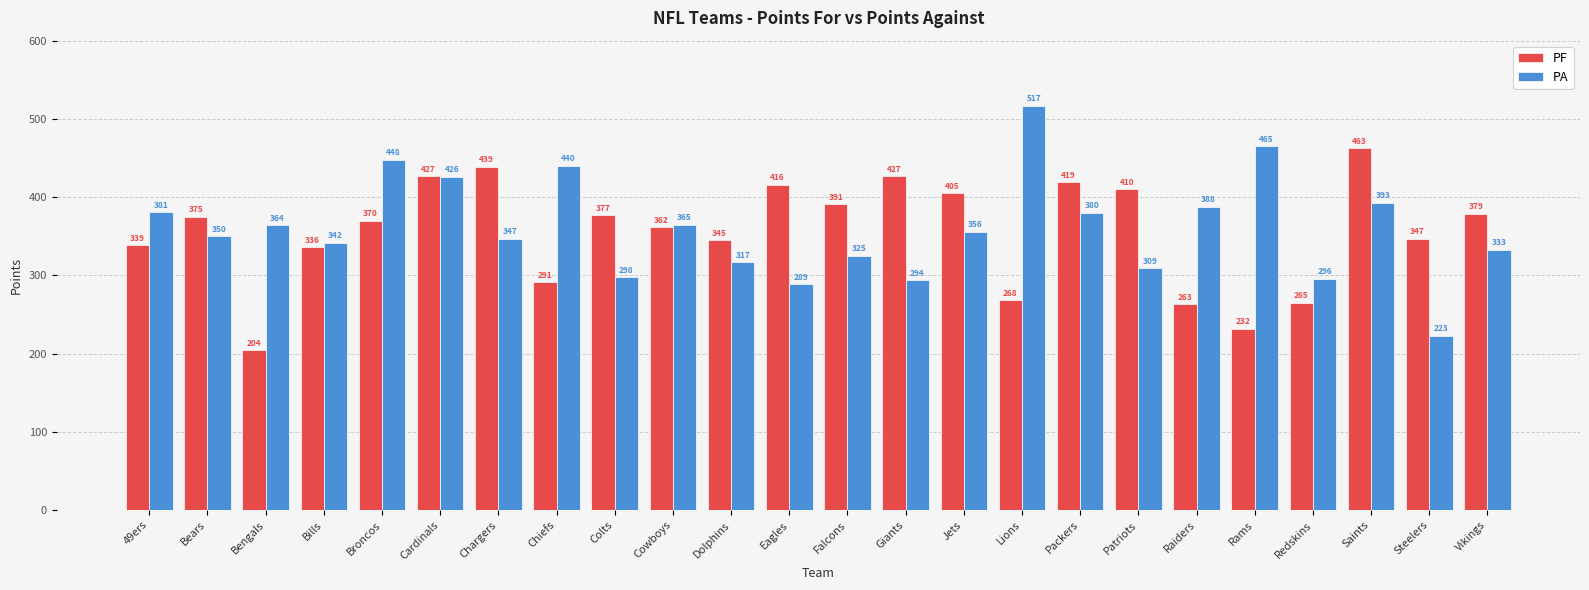

How many groups of bars are there?

24